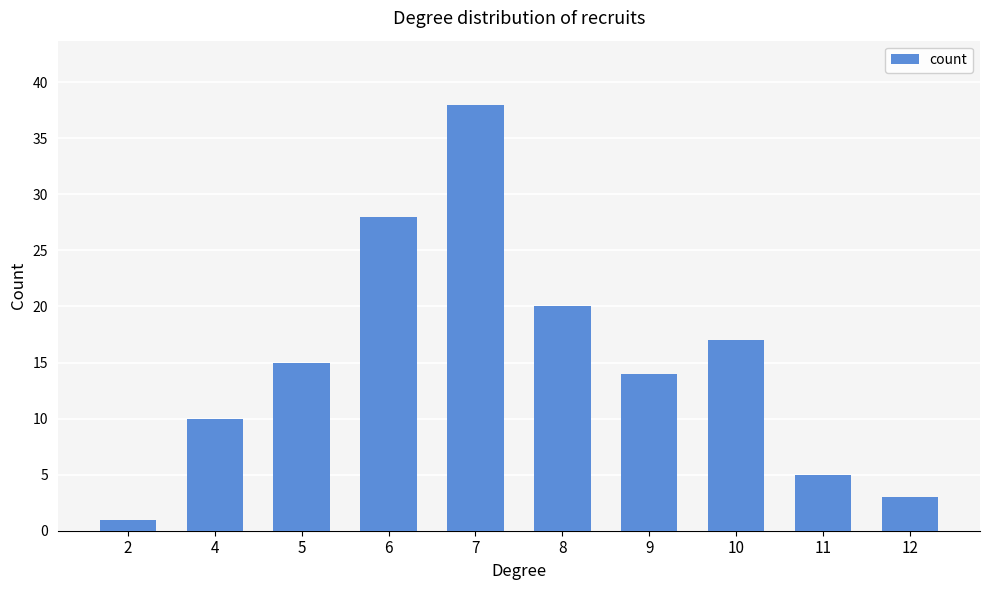

What is the minimum value shown in the chart?

1